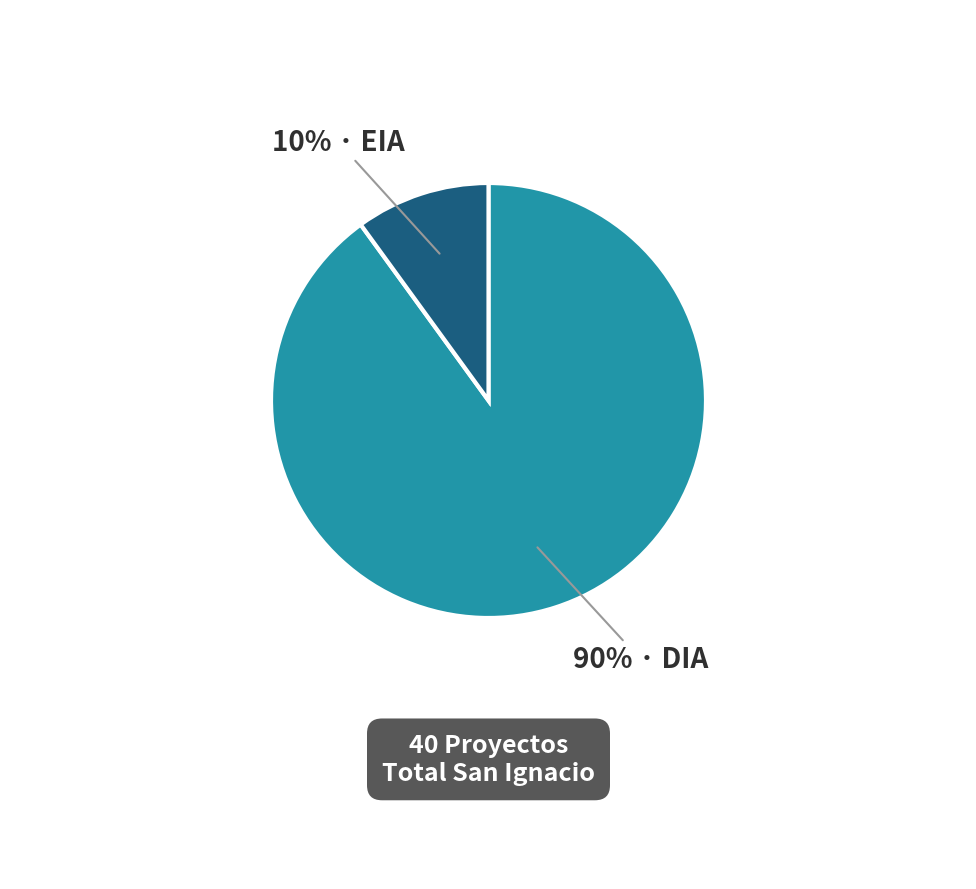

To the nearest percent, what is the difference between the largest and smallest slice percentages?

80%